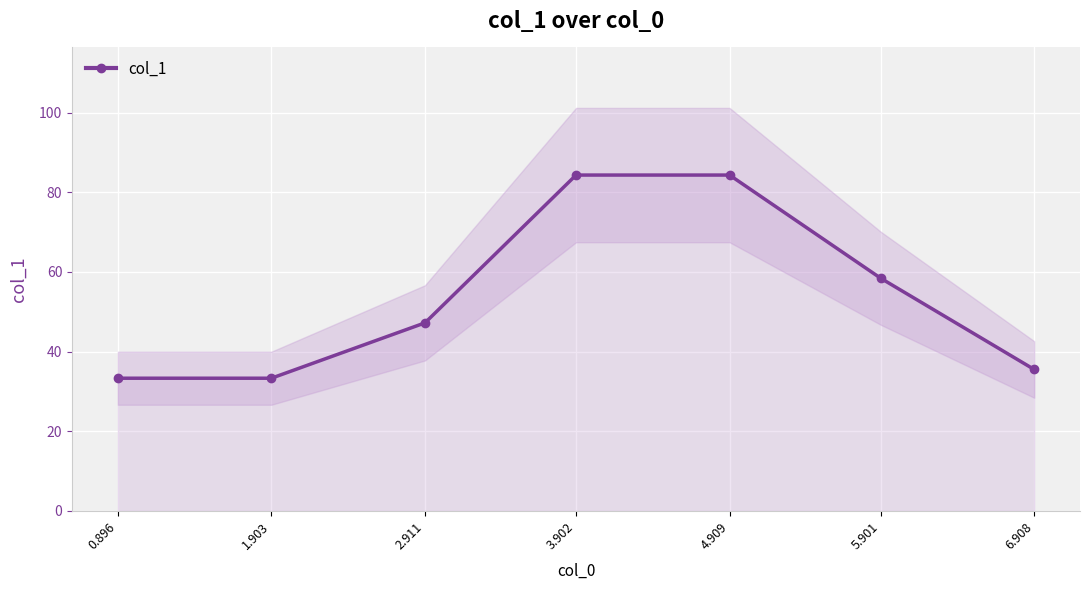

What value does the data have at 4.909?

84.3